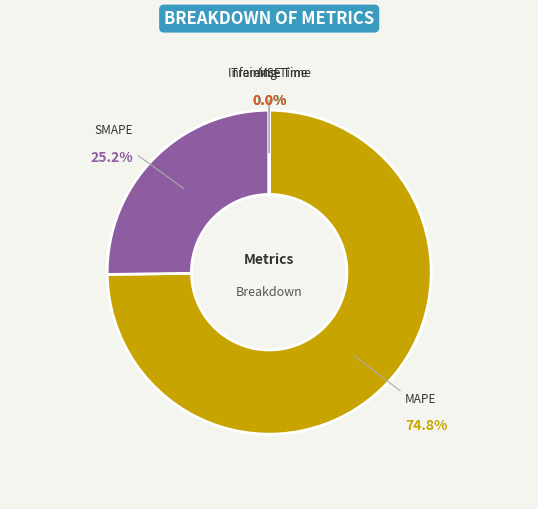

Is there a majority slice in this chart?

Yes